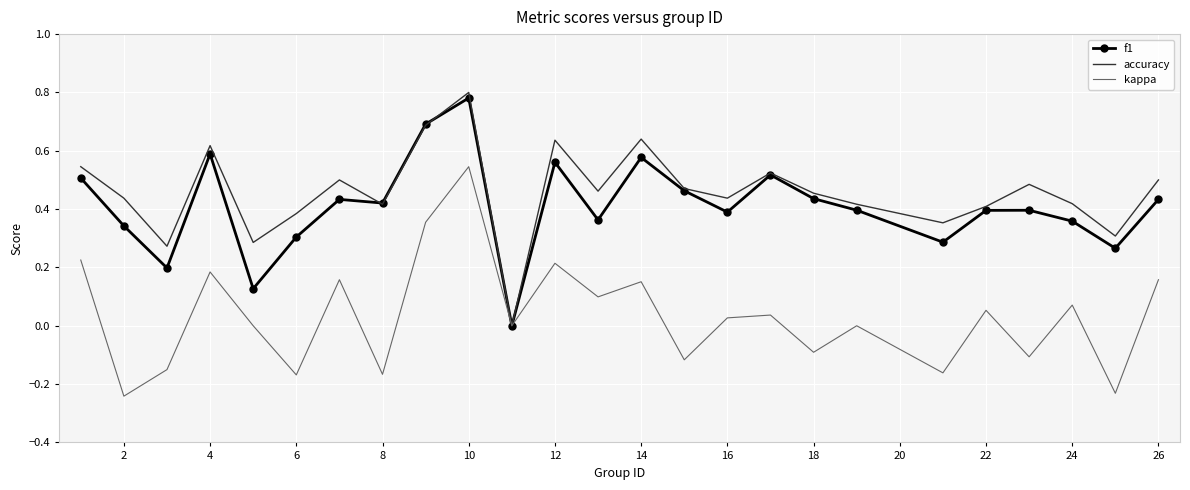

Which series has the largest total across all categories?

accuracy